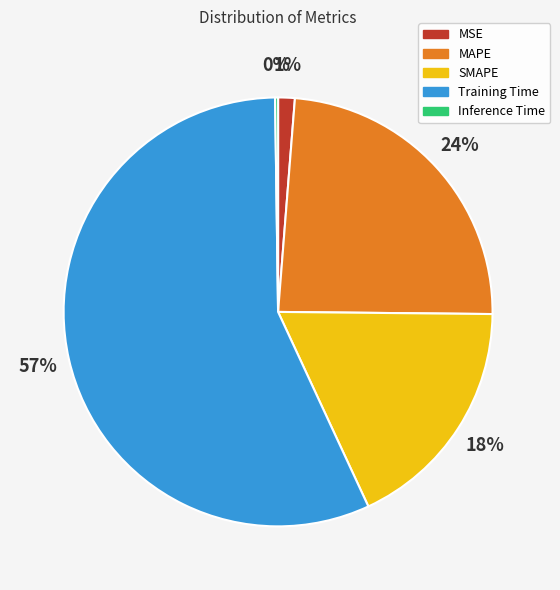

Is there any slice that represents more than half of the pie?

Yes